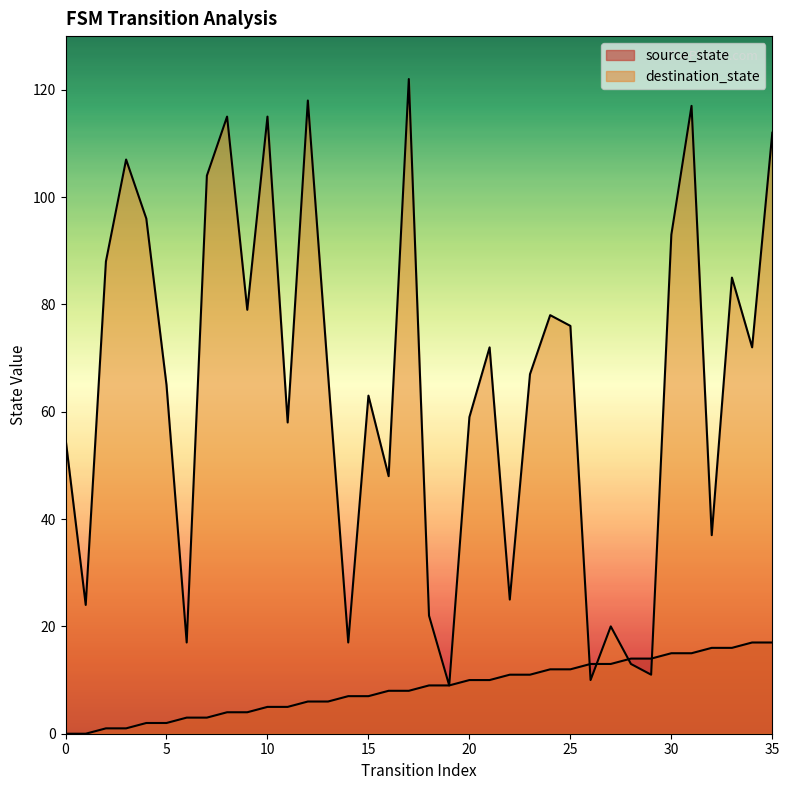

At which label does source_state first exceed 9?

20